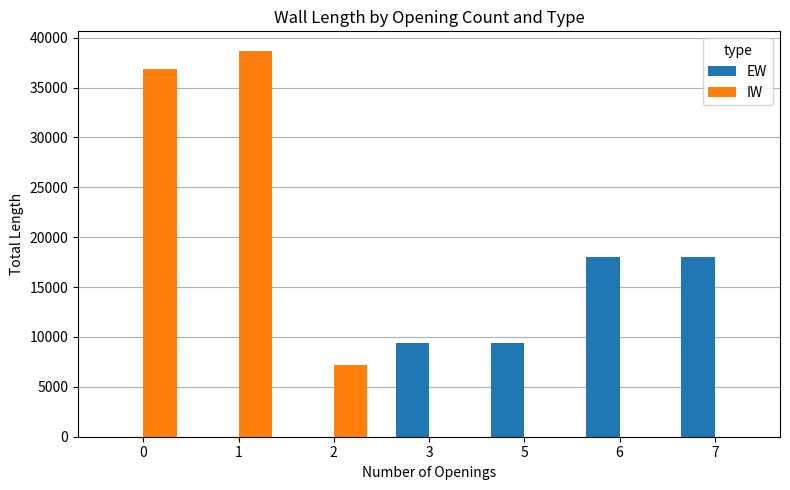

What is the difference between the EW values at 6 and 3?

8600